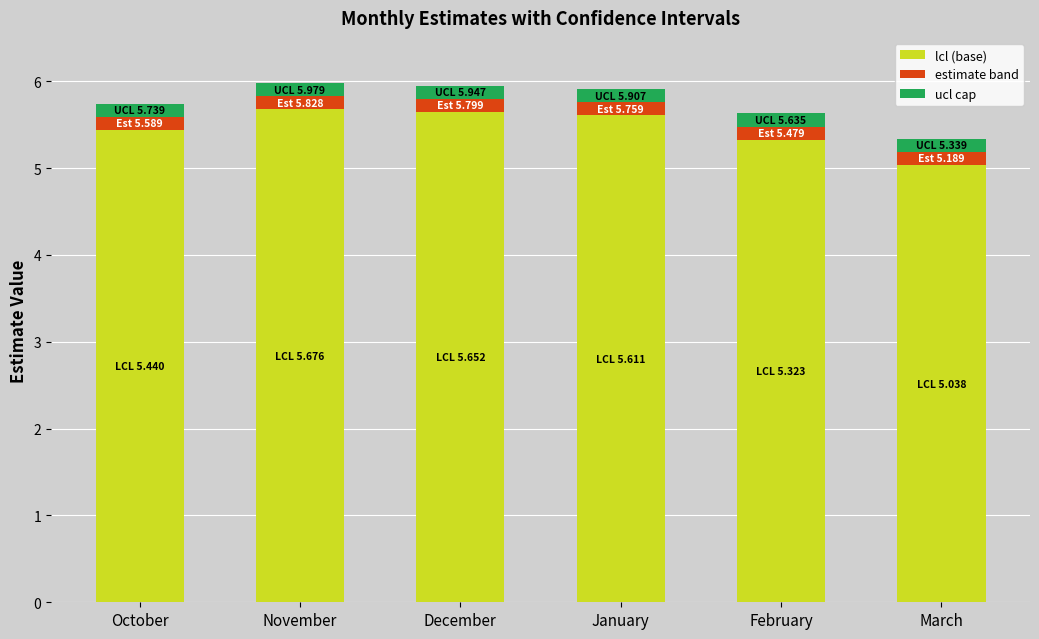

What is the total value across all series at February?

5.6